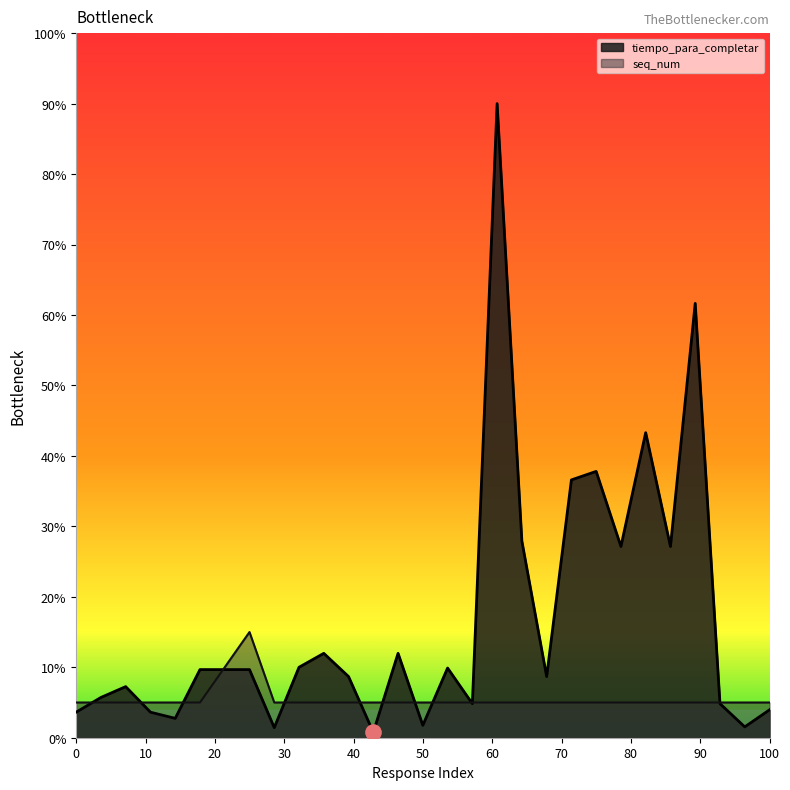

Which series has the largest total across all categories?

tiempo_para_completar